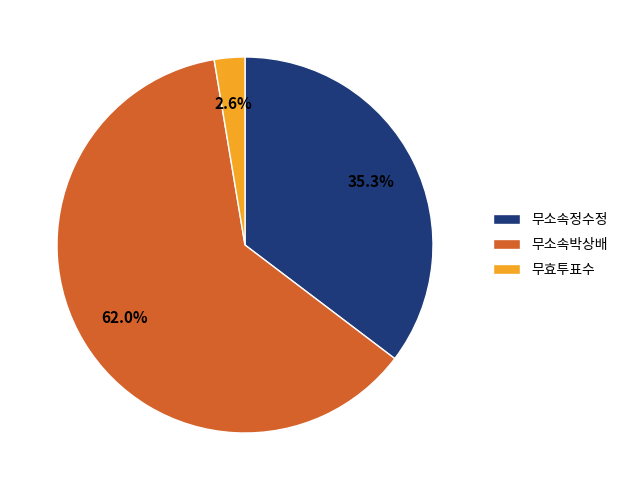

Which slice represents more than half of the pie?

무소속박상배